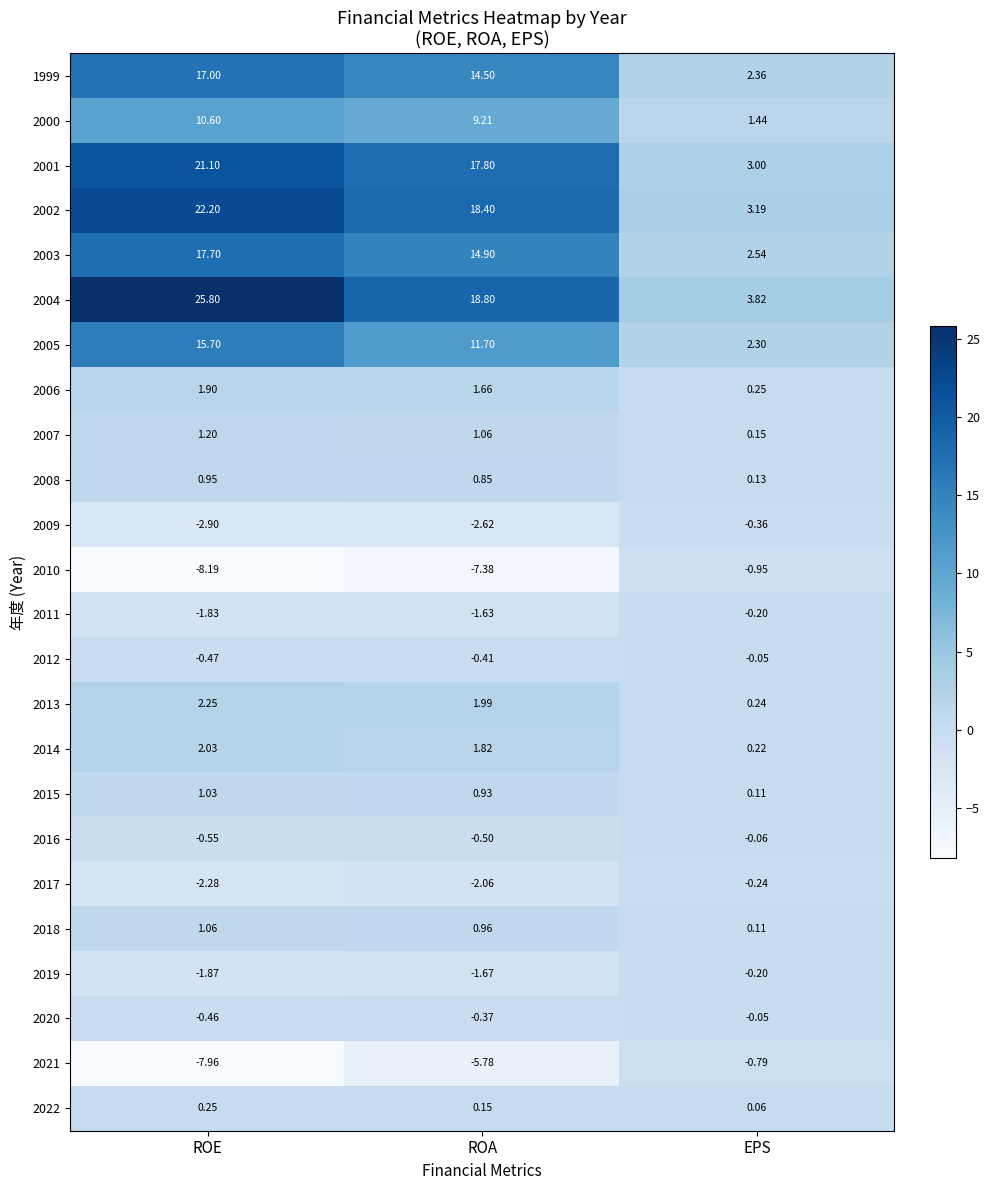

How many data points does each series have?

3